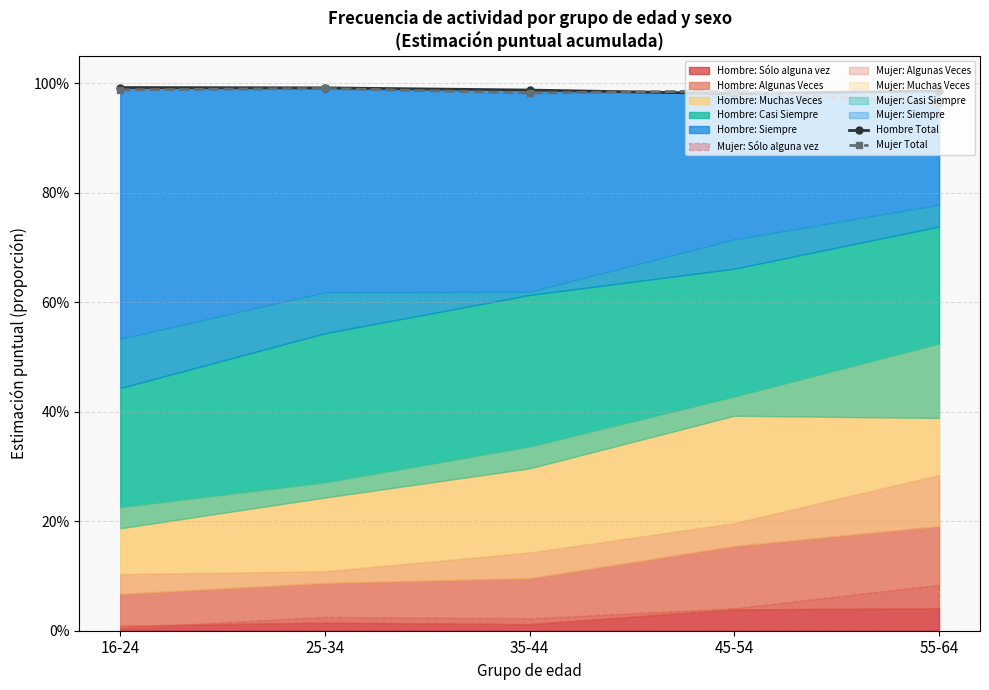

Is it true that Hombre Total equals 1.5 at 16-24?

False